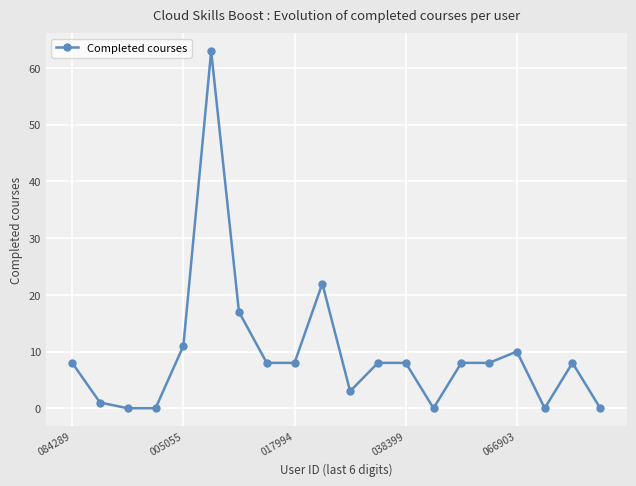

True or false: the data has more than 1 interior local peaks.

True